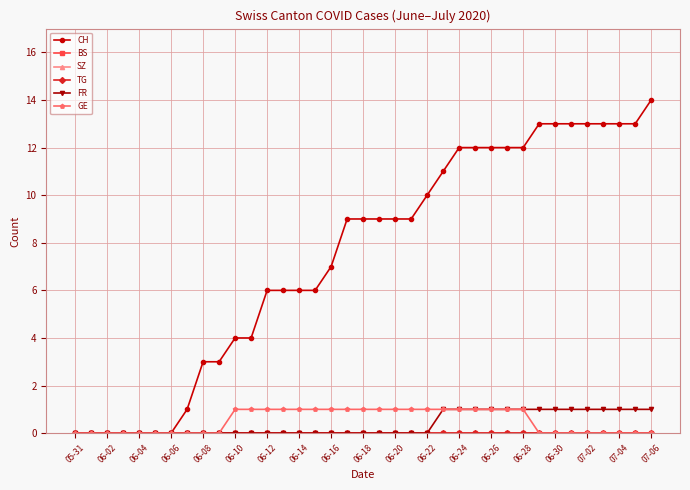

Does the chart have visible grid lines?

Yes